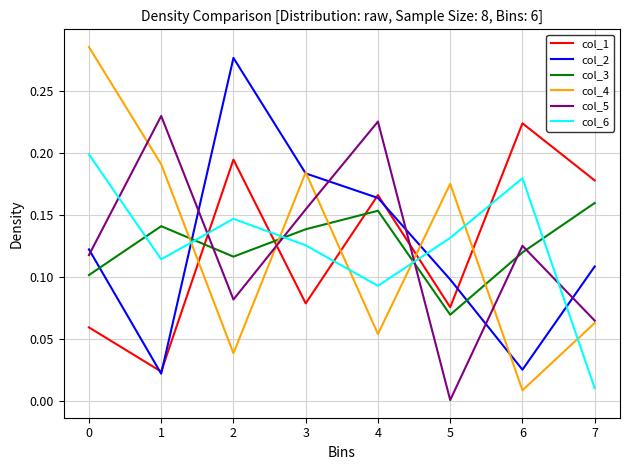

Between 1 and 3, which series saw the biggest shift?

col_2